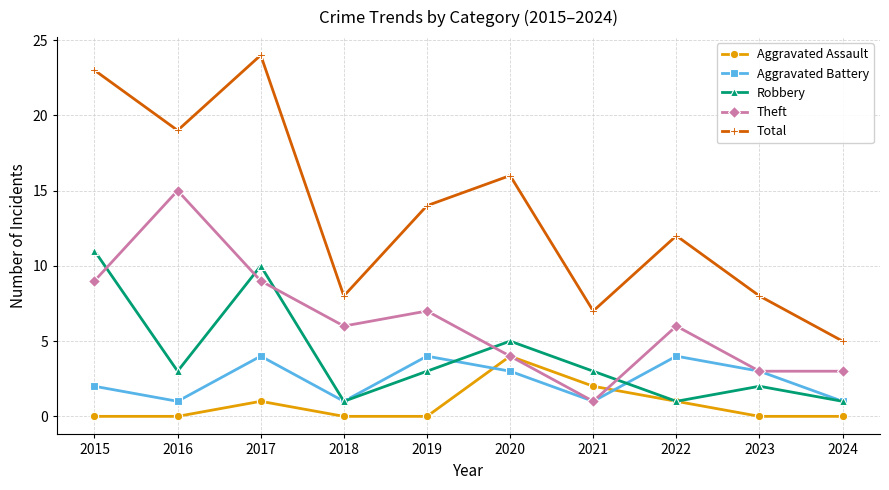

Does the chart have visible grid lines?

Yes